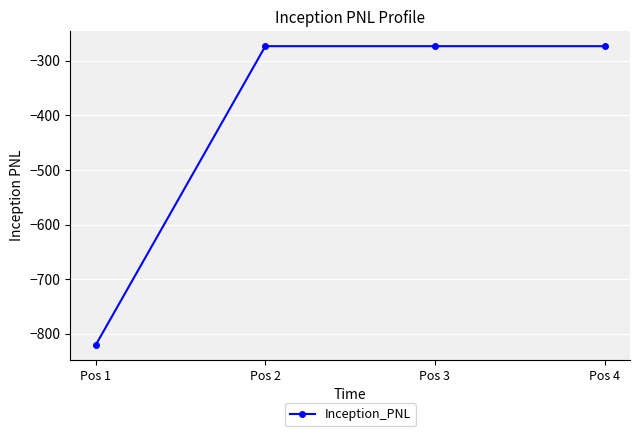

Reading left to right, list all the values displayed in this chart.

-820.3	-273.4	-273.4	-273.4